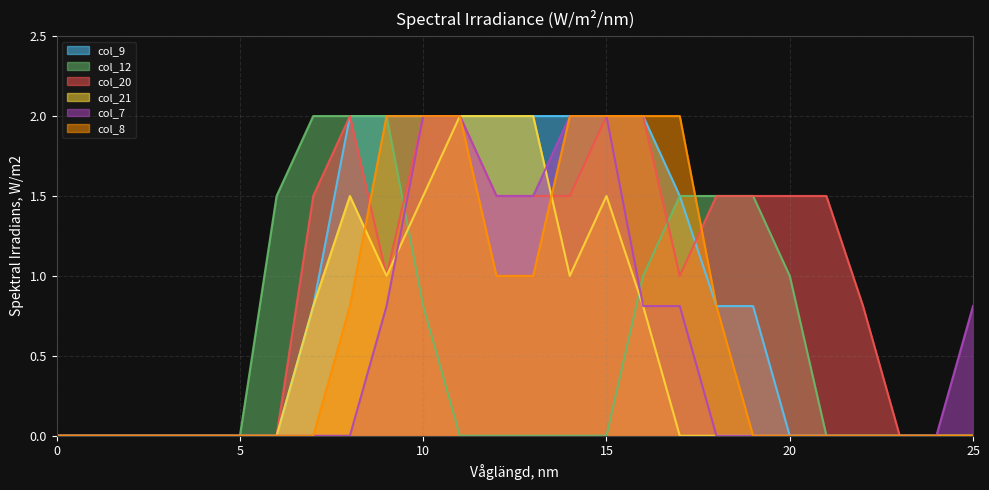

Is the value of col_8 at 10 greater than the value of col_20 at 12?

Yes